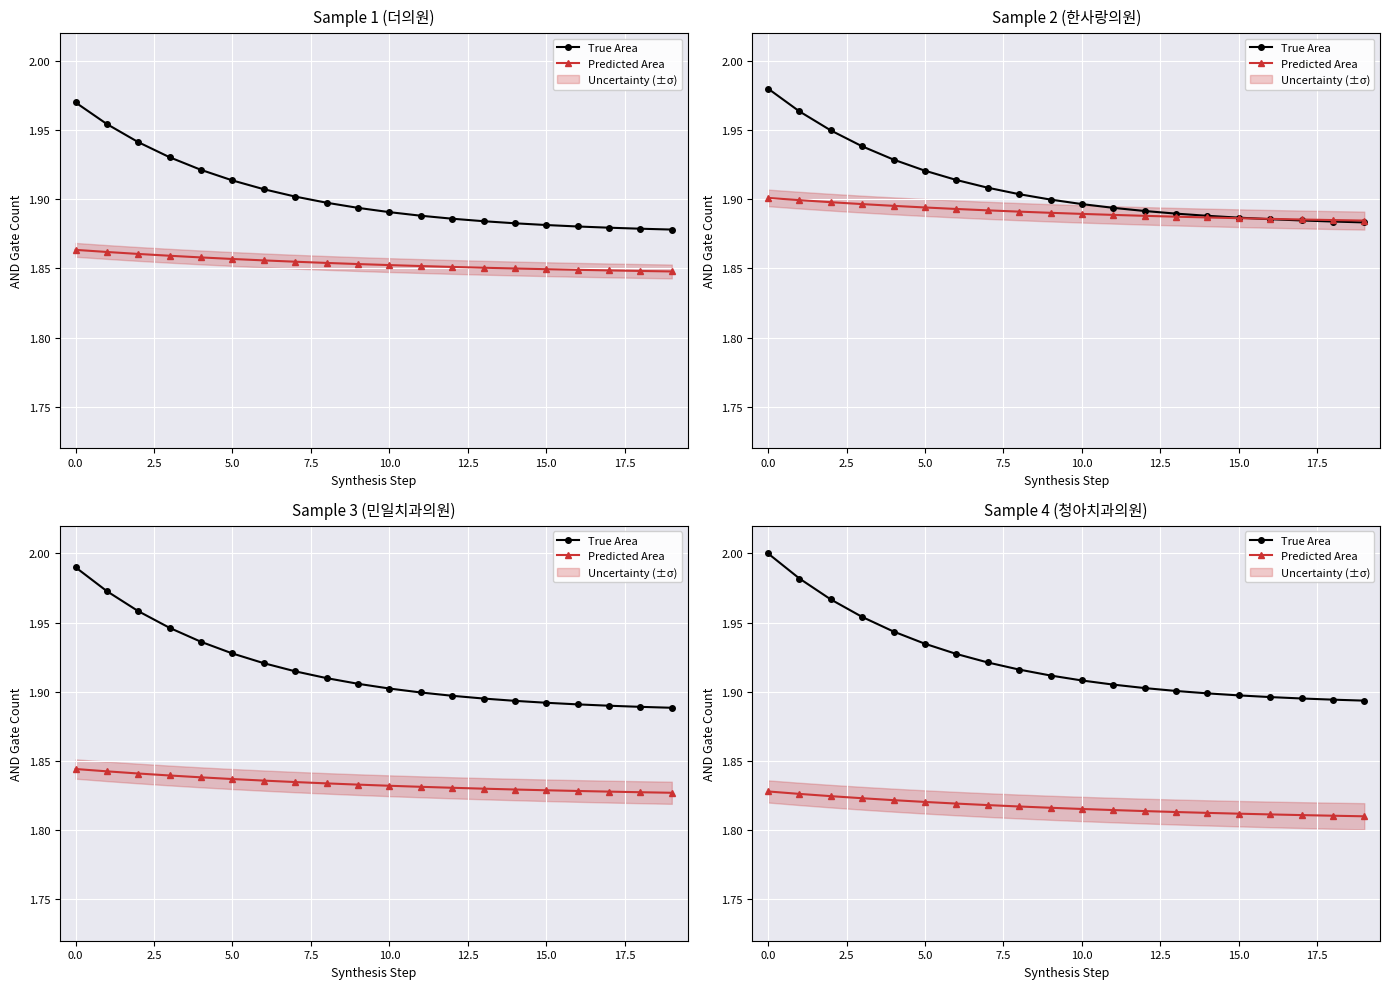

What is the greatest value displayed?

2.0